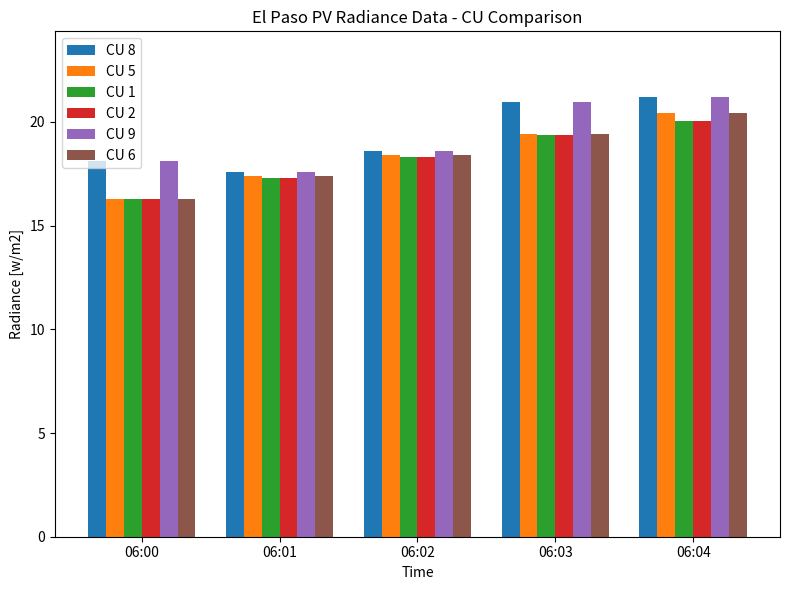

What is the maximum value shown in the chart?

21.2